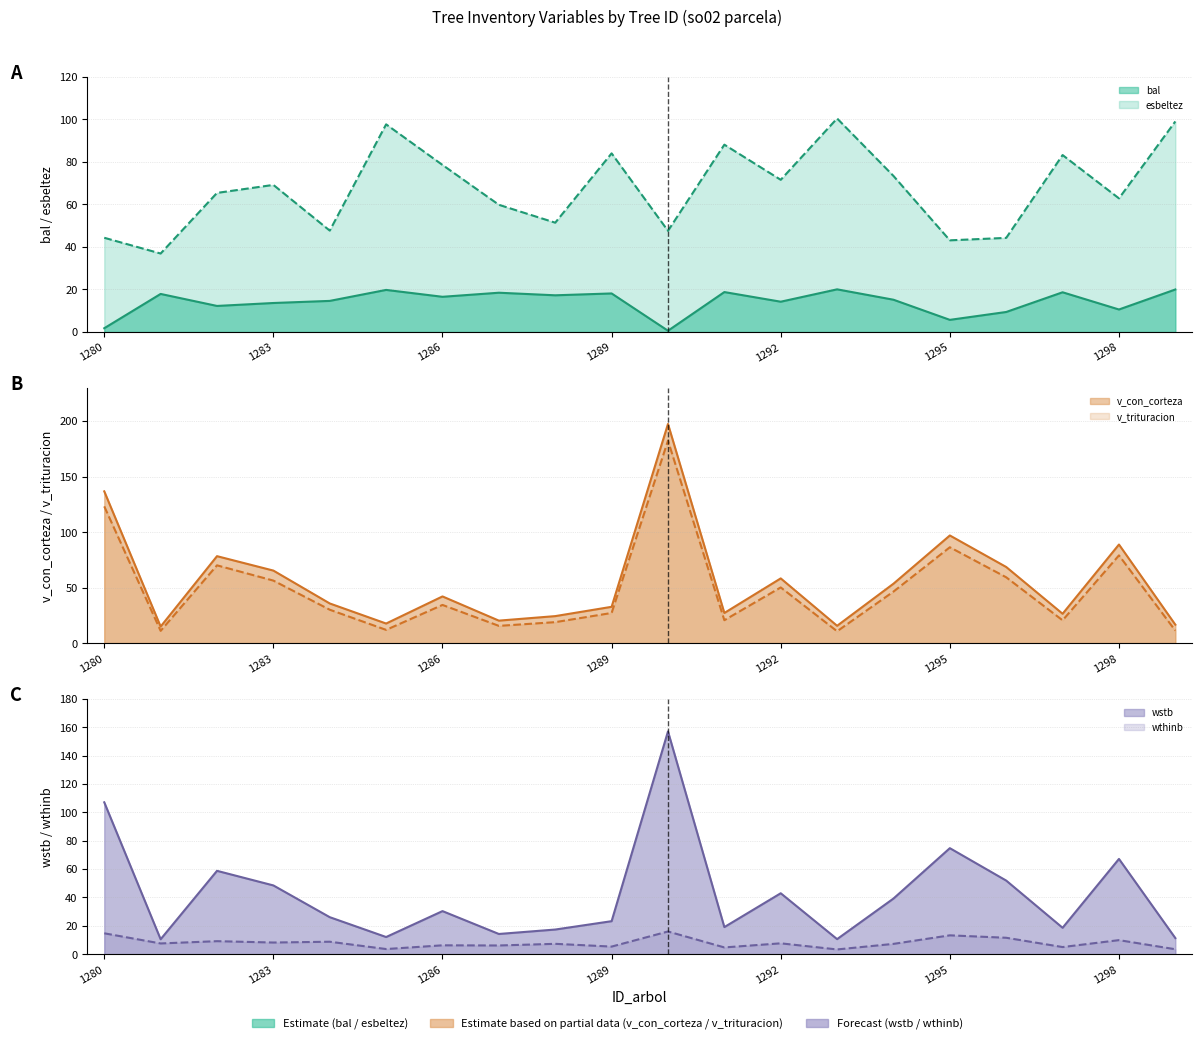

How many intersections are there between v_con_corteza and esbeltez?

9